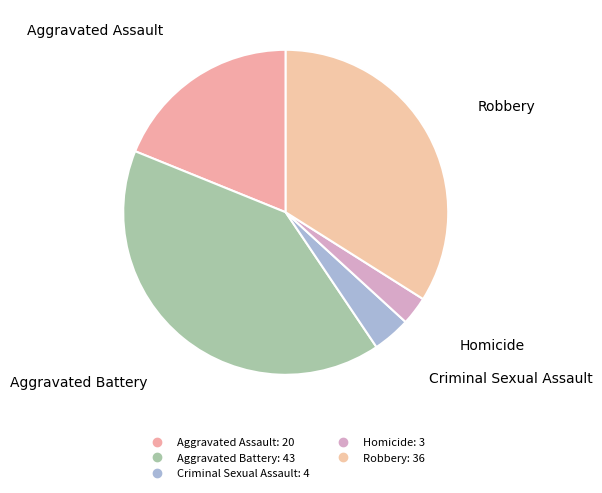

Count the number of slices in the pie.

5